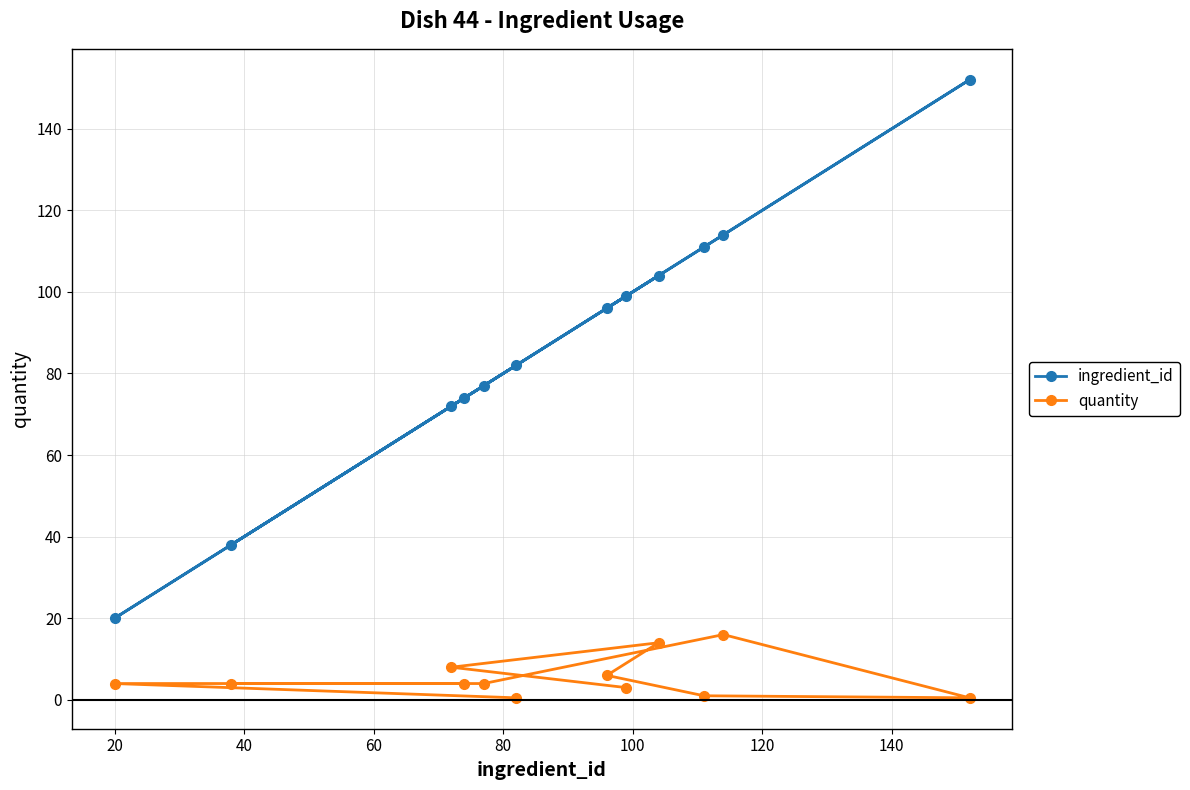

What is the lowest value of the ingredient_id series?

20.0